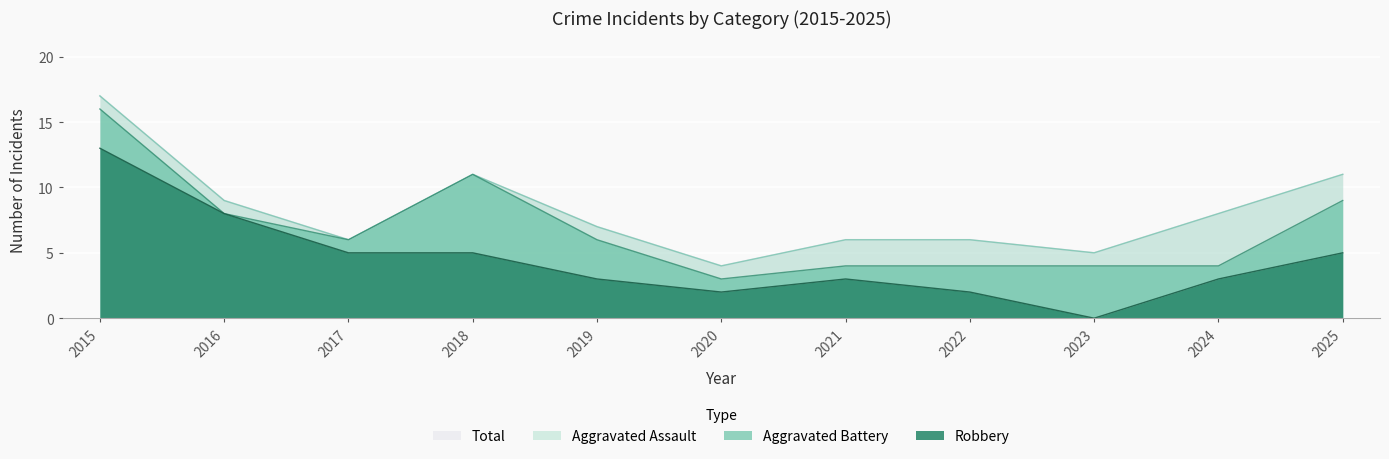

True or false: Robbery and Total cross at least once.

False